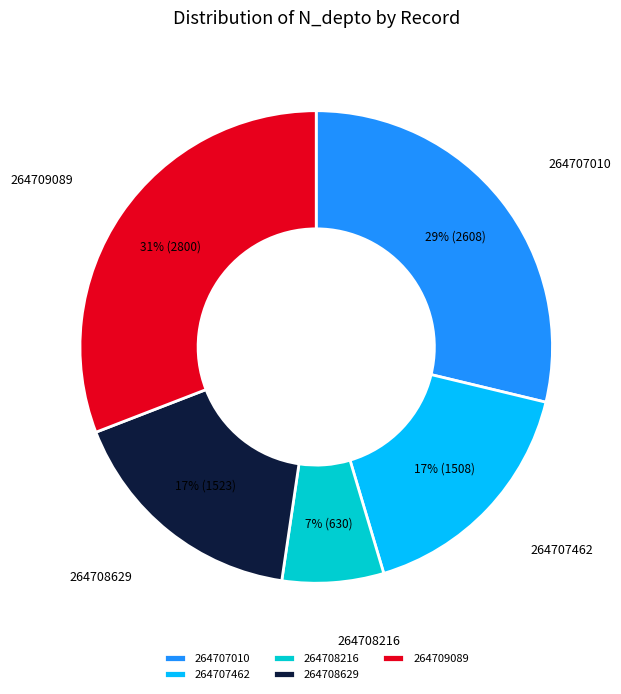

Is there a majority slice in this chart?

No